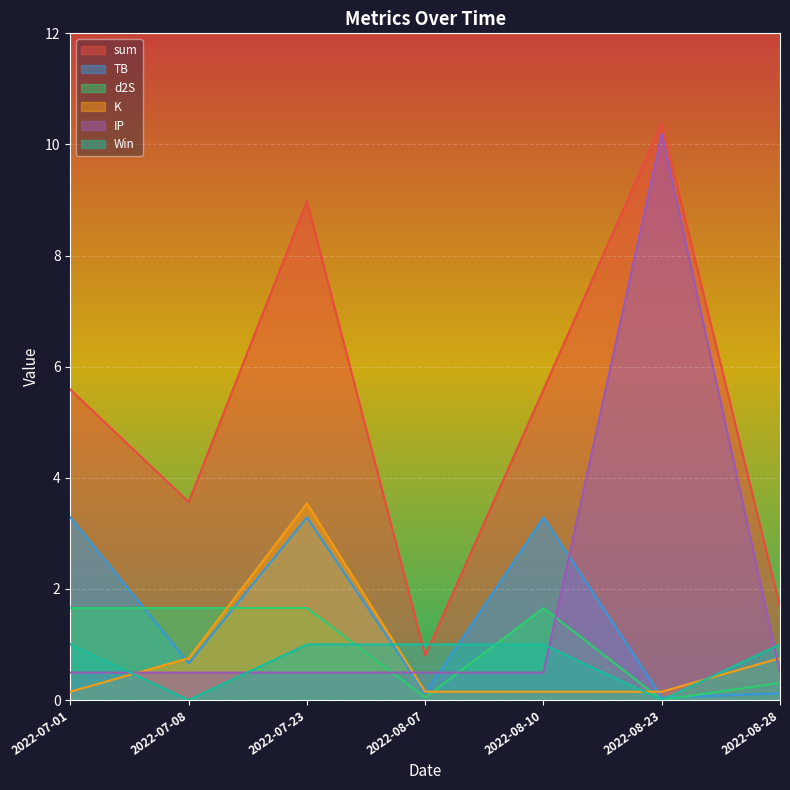

Rank the series at 2022-07-01 from highest to lowest value.

sum, TB, d2S, Win, IP, K